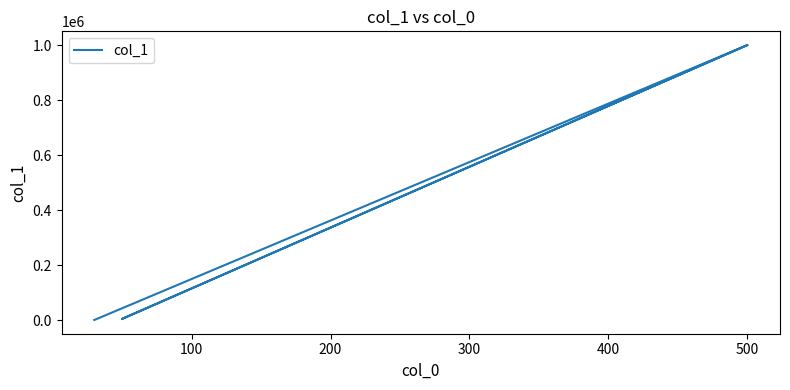

What is the minimum value shown in the chart?

1000